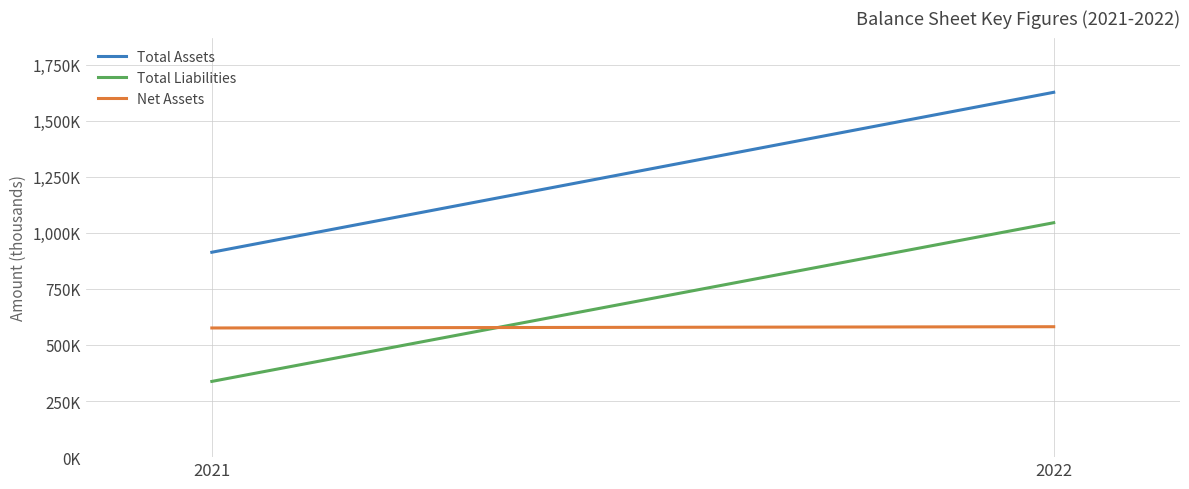

What is the sum of all Total Assets values?

2539788